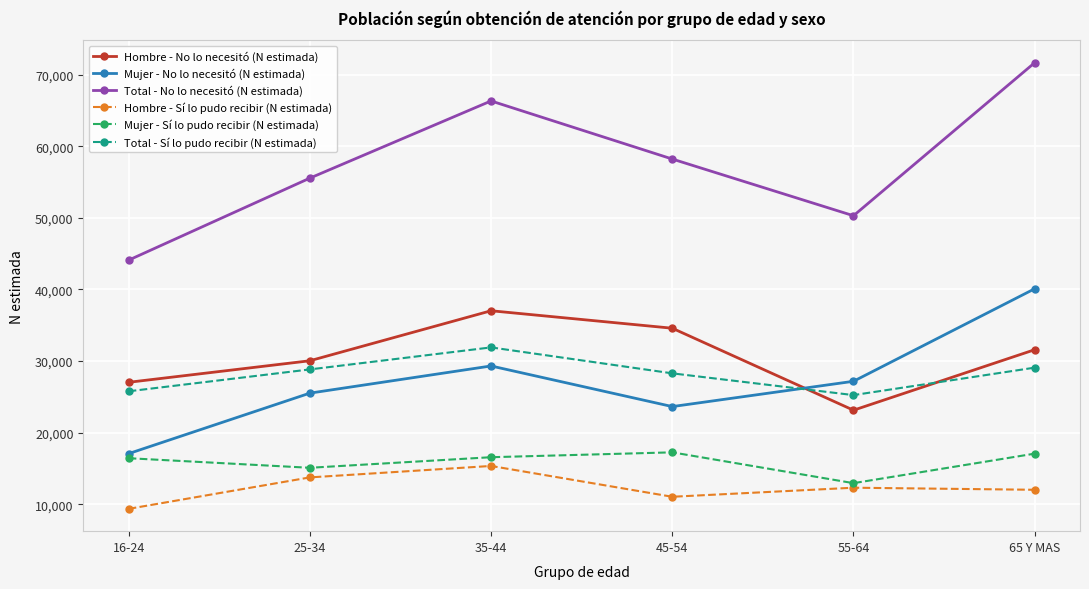

What is the label of the 1st point from the left?

16-24